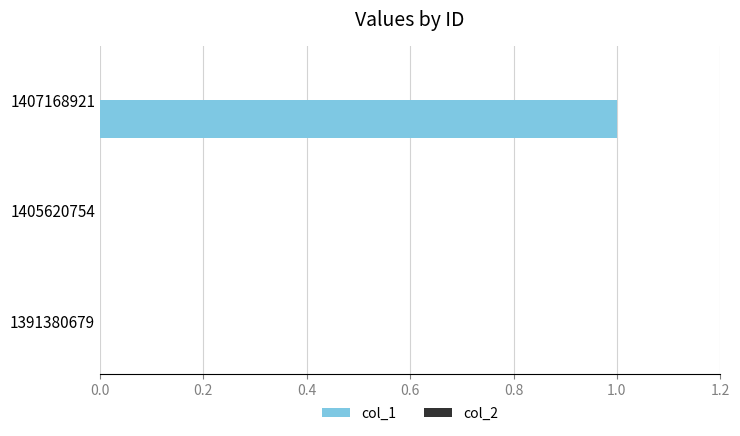

Are the bars horizontal?

Yes